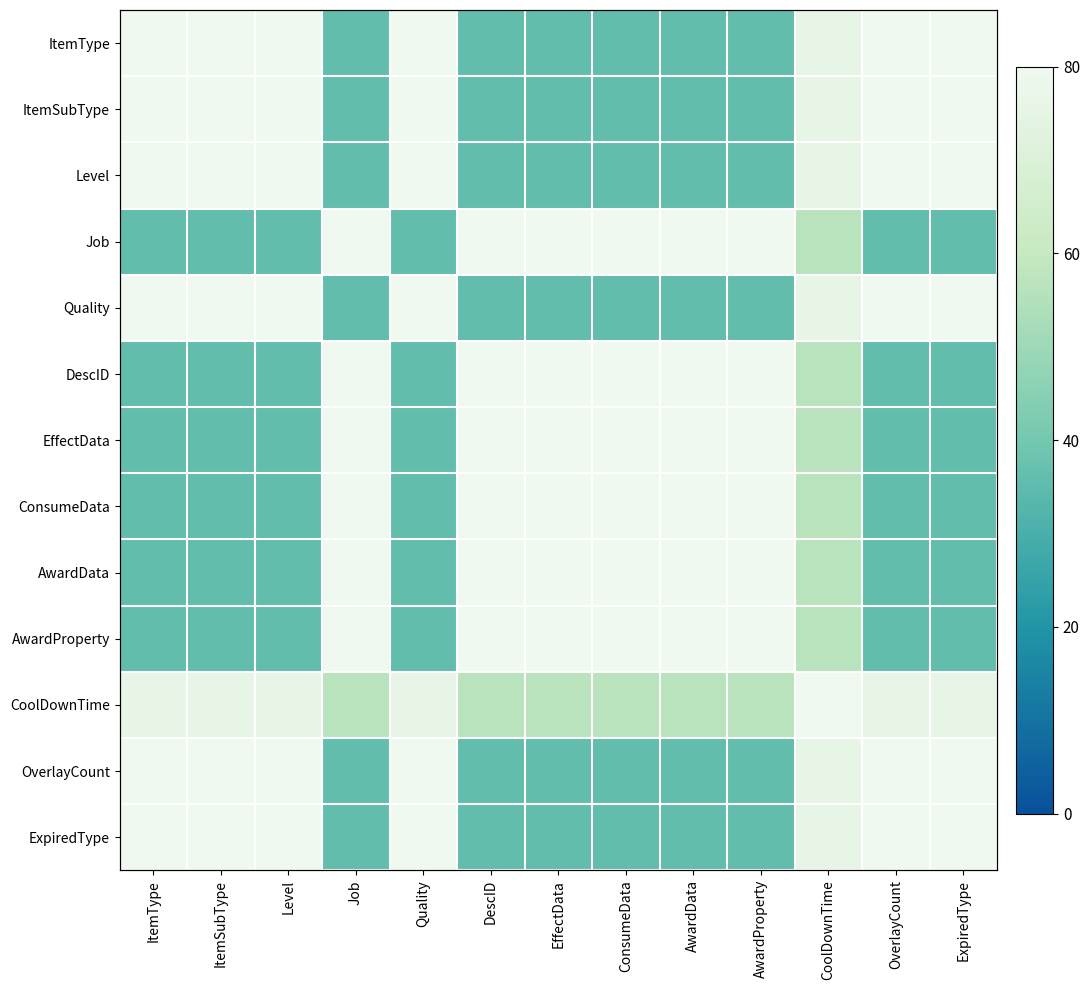

True or false: ExpiredType has a value of 35.8 at DescID.

True